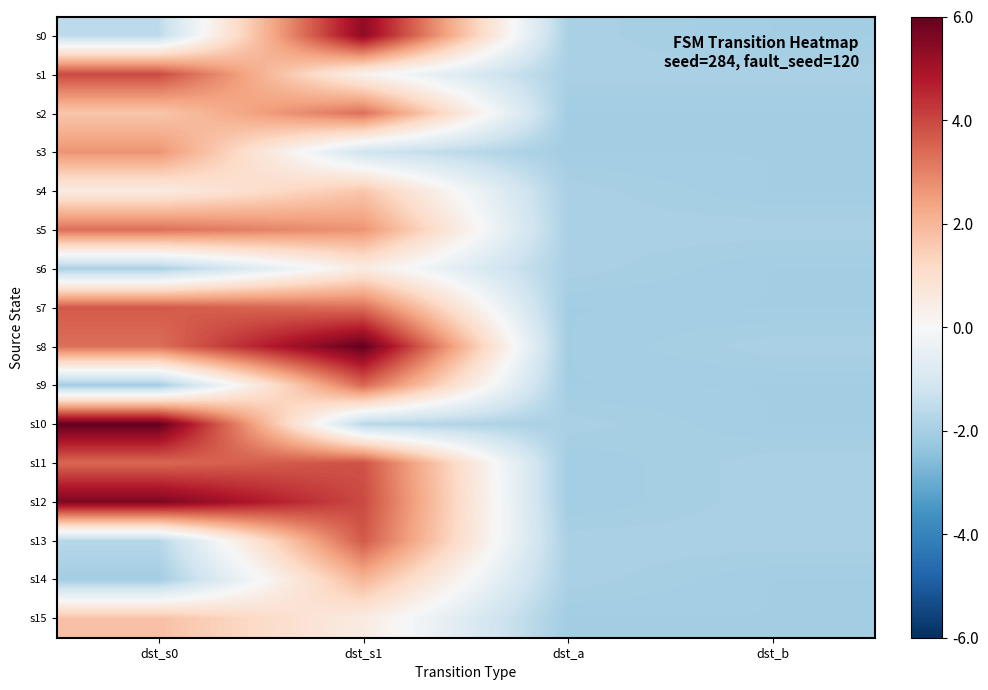

Rank the series at dst_s1 from highest to lowest value.

s8, s0, s12, s11, s13, s9, s2, s7, s5, s14, s4, s6, s15, s1, s3, s10